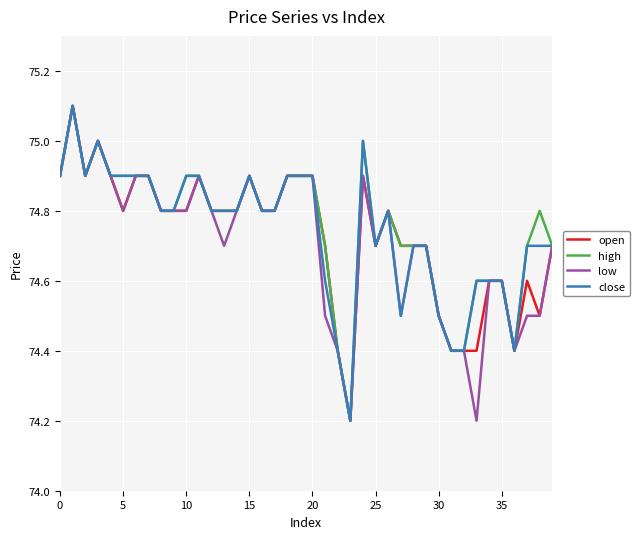

What is the greatest value displayed?

75.1